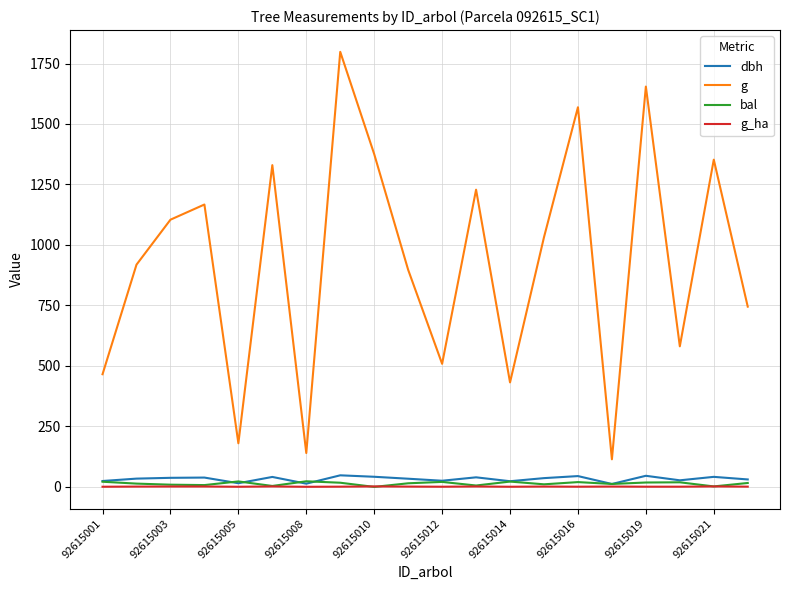

True or false: bal and g cross at least once.

False